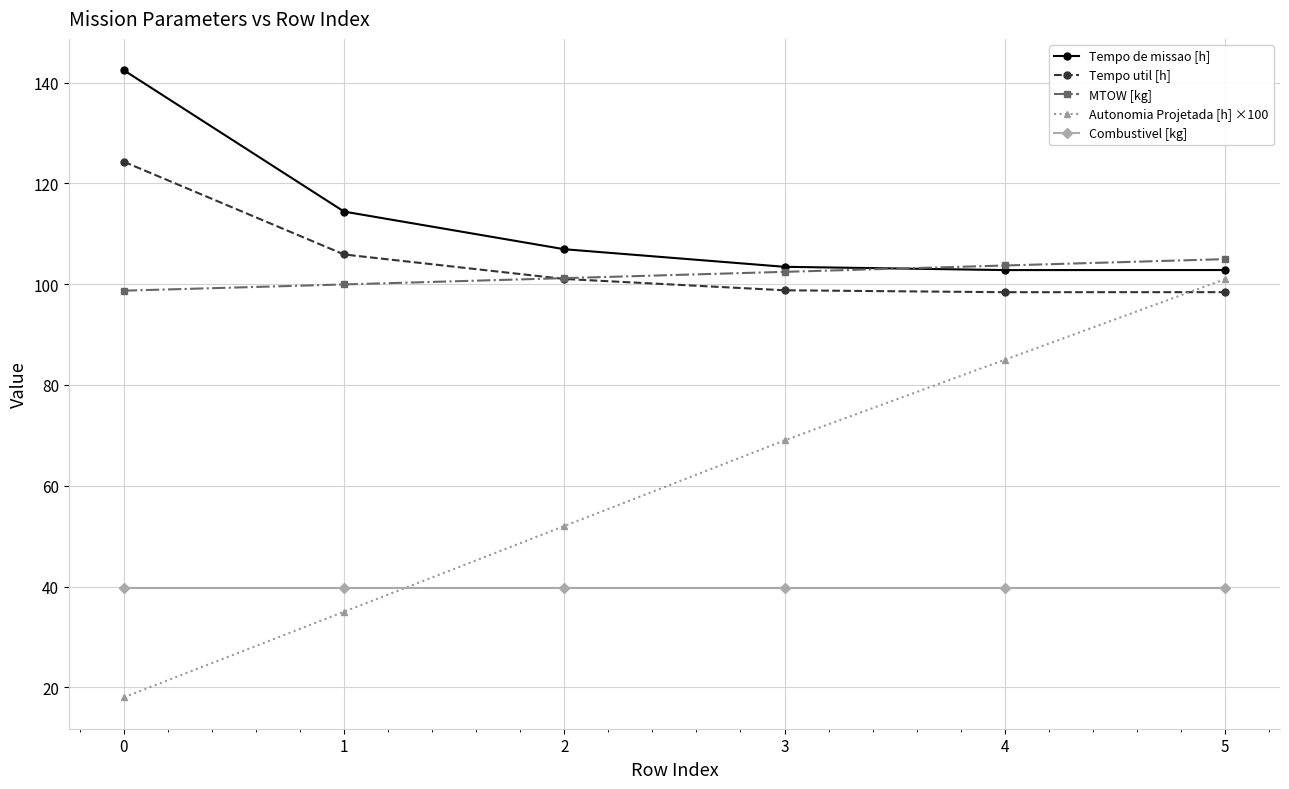

Count the number of data series in this chart.

5